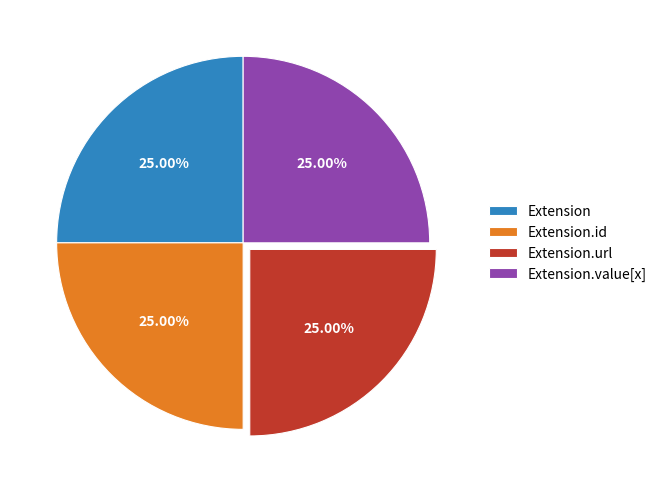

To the nearest percent, what portion does Extension.value[x] represent?

25%